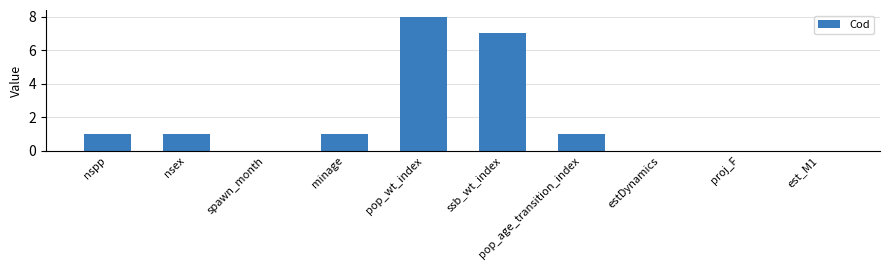

Between est_M1 and pop_age_transition_index, which is larger?

pop_age_transition_index